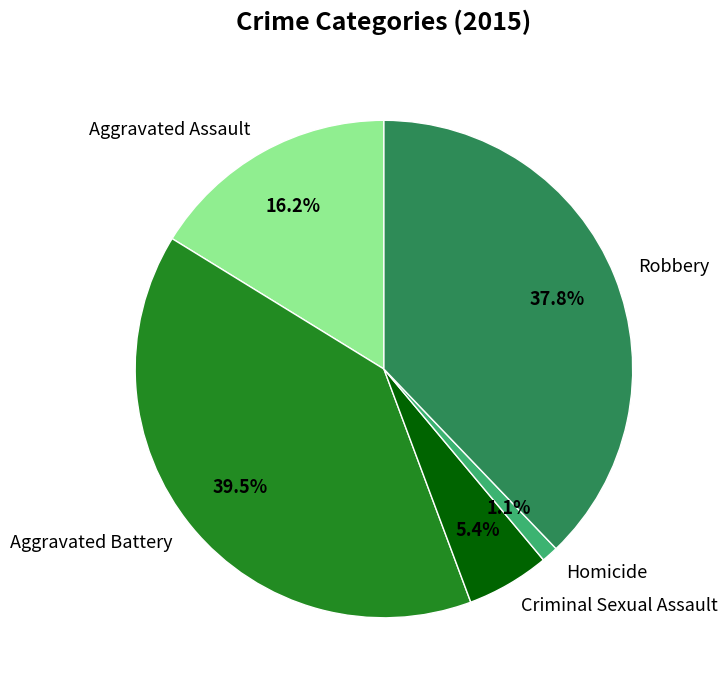

Combined, what portion of the pie is Homicide and Aggravated Assault?

17.3%